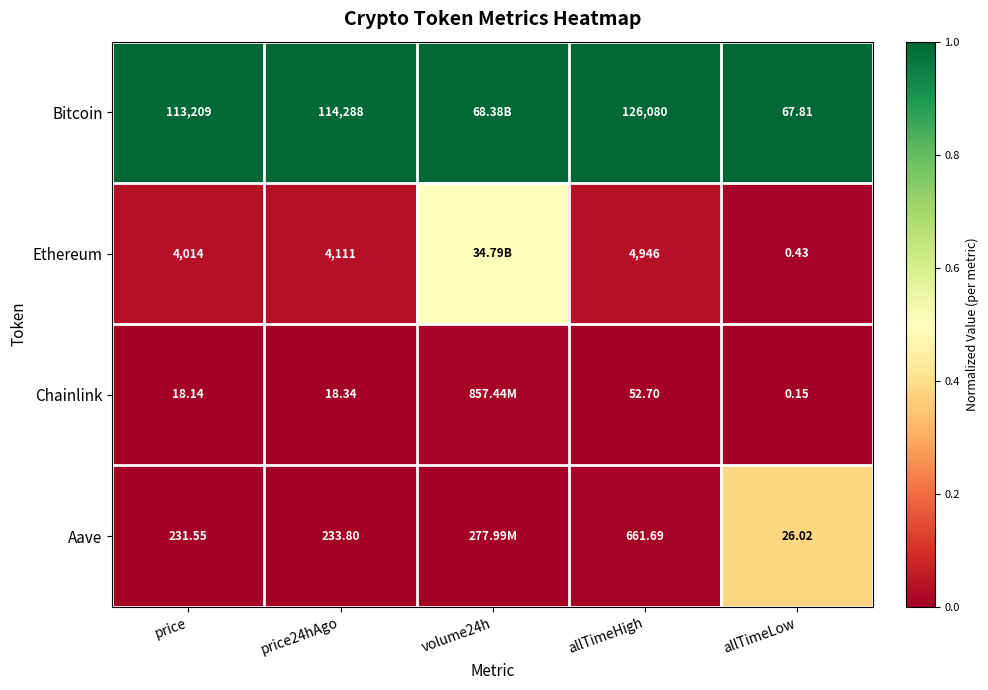

At allTimeLow, list the series in order from smallest to largest.

Chainlink, Ethereum, Aave, Bitcoin